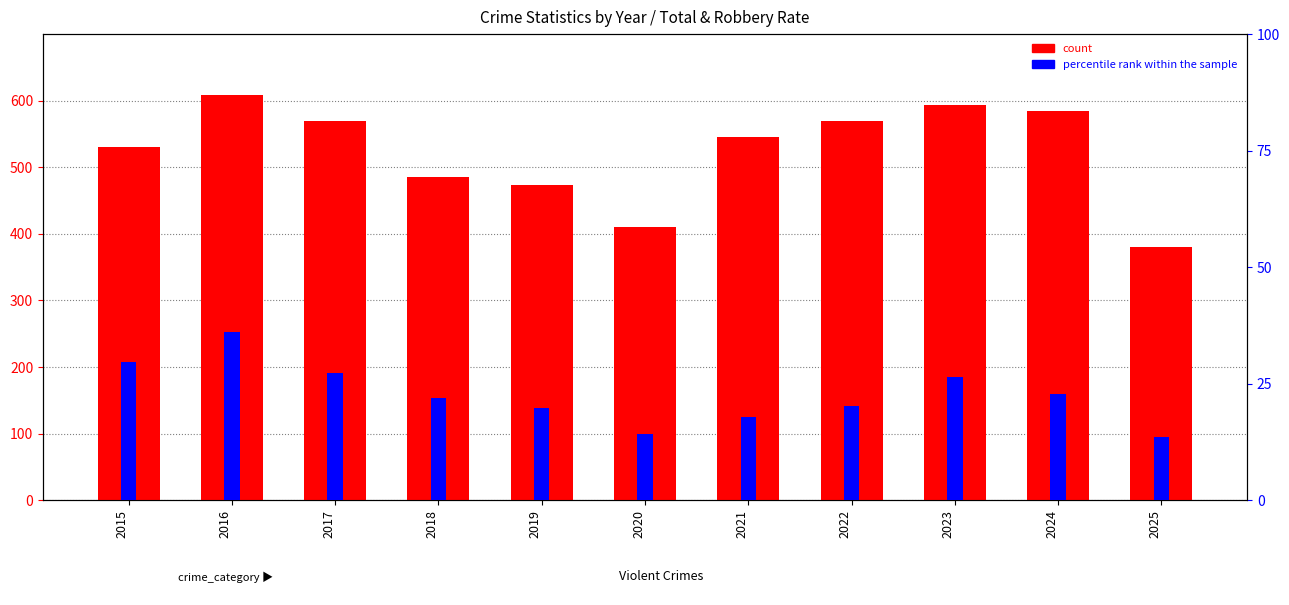

How many data points in count are less than 546?

5